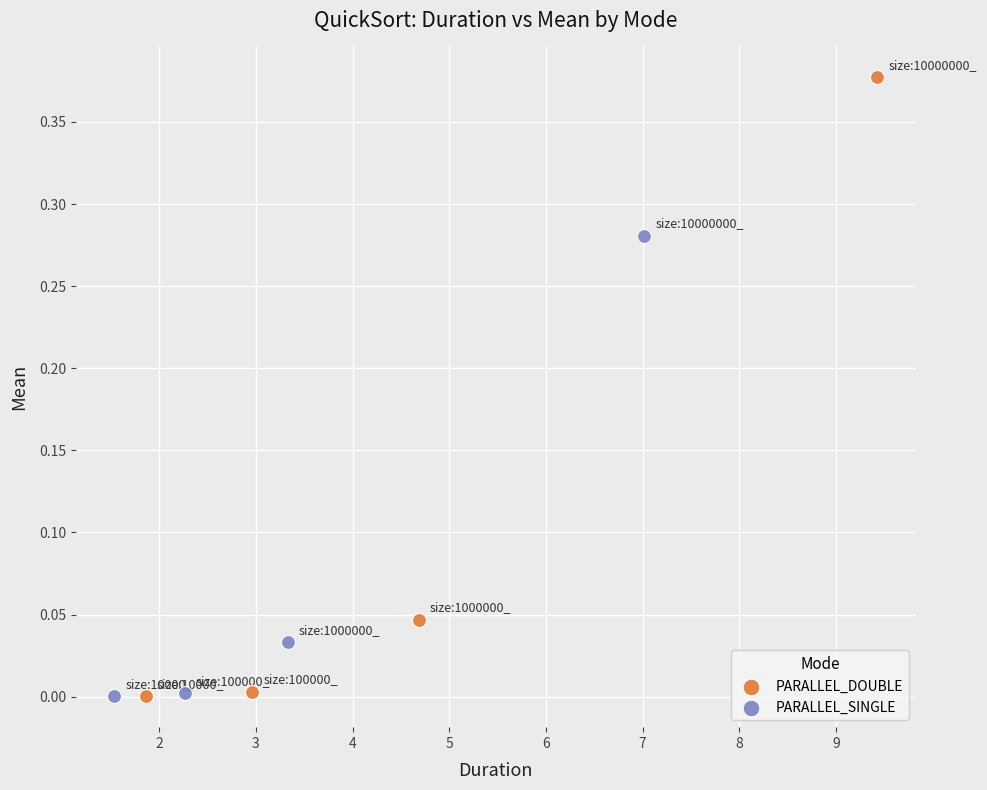

Which series reaches the maximum Y coordinate?

PARALLEL_DOUBLE